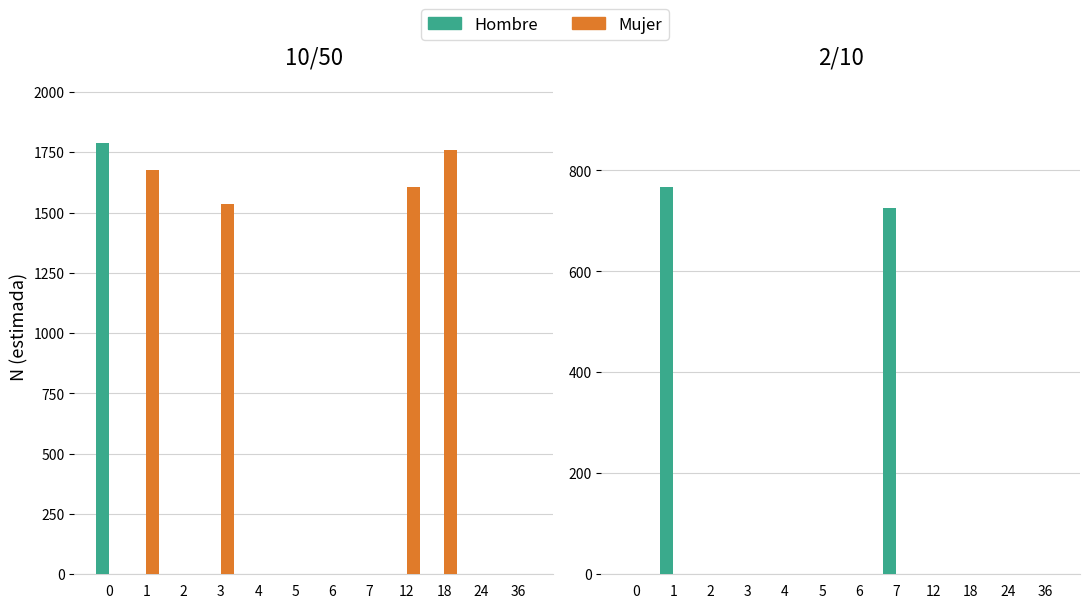

How many groups of bars are there?

12